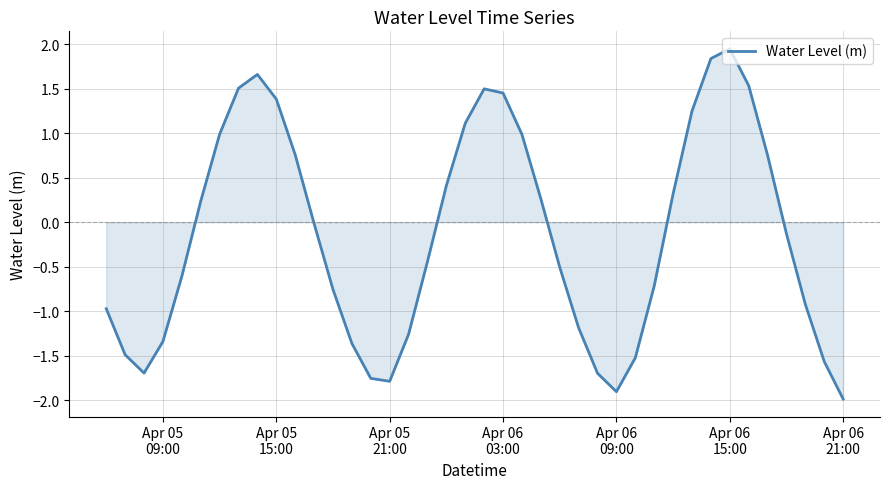

What is the minimum value shown in the chart?

-2.0